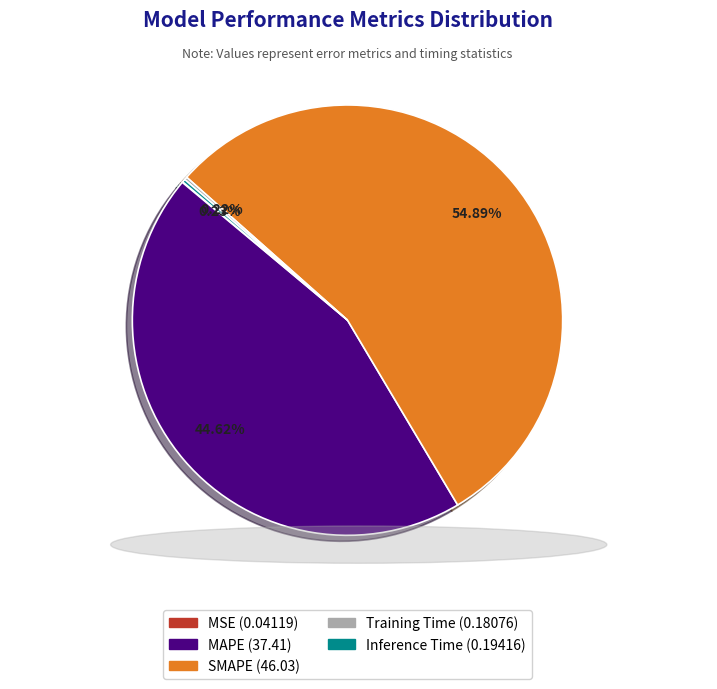

Is the sum of MAPE and SMAPE greater than half?

Yes